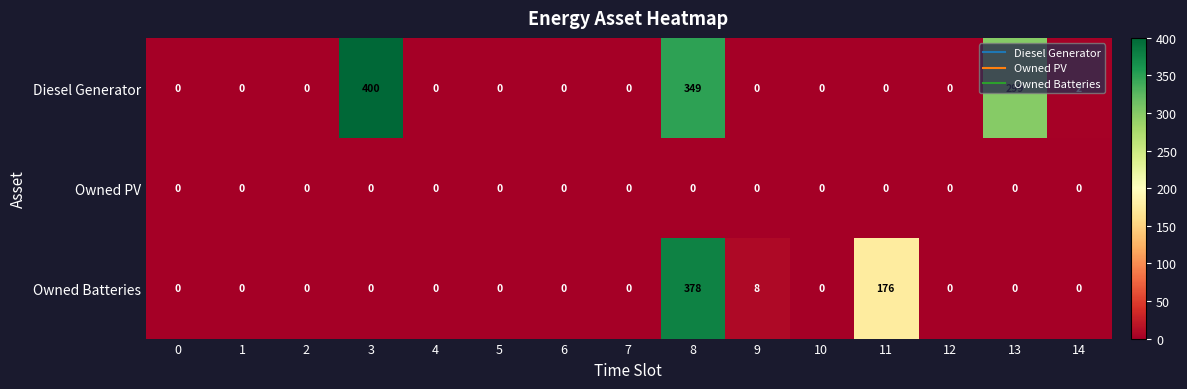

At which category is the sum across all series the highest?

8